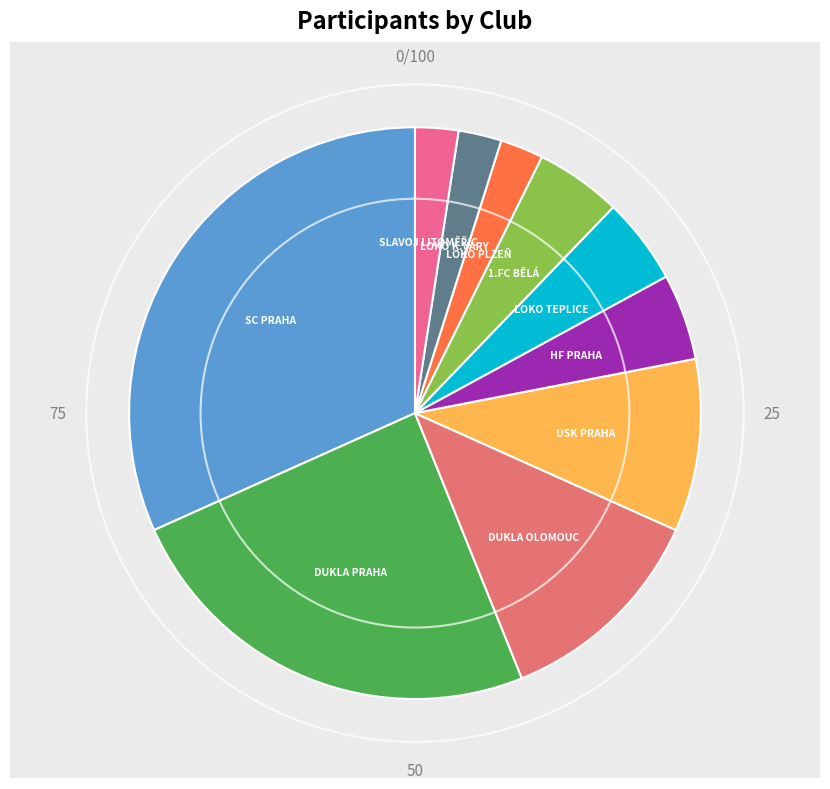

Which slice is the largest?

SC PRAHA